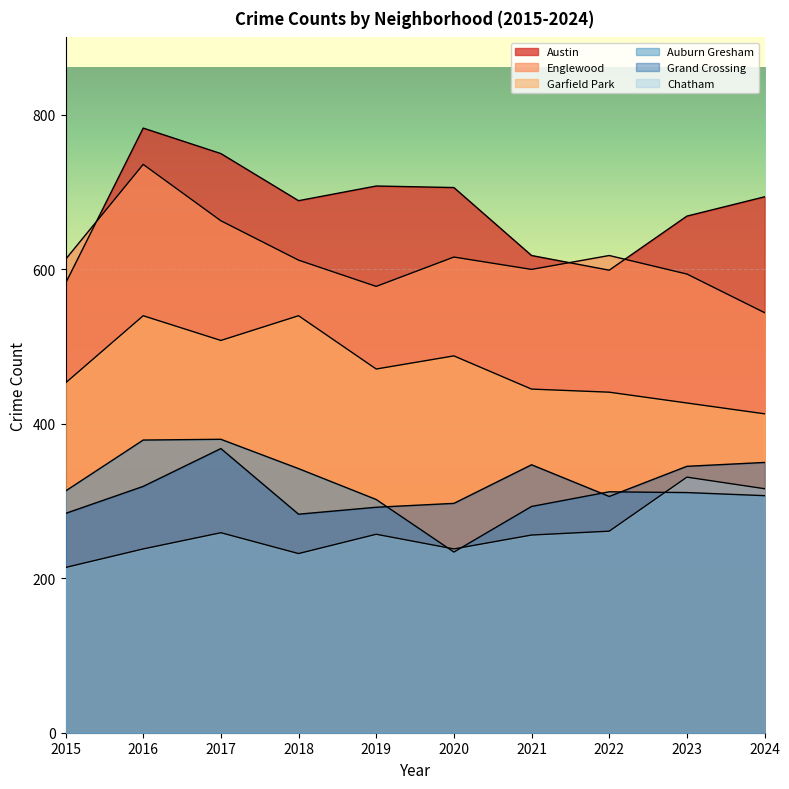

How many interior local valleys does the Grand Crossing series have?

2